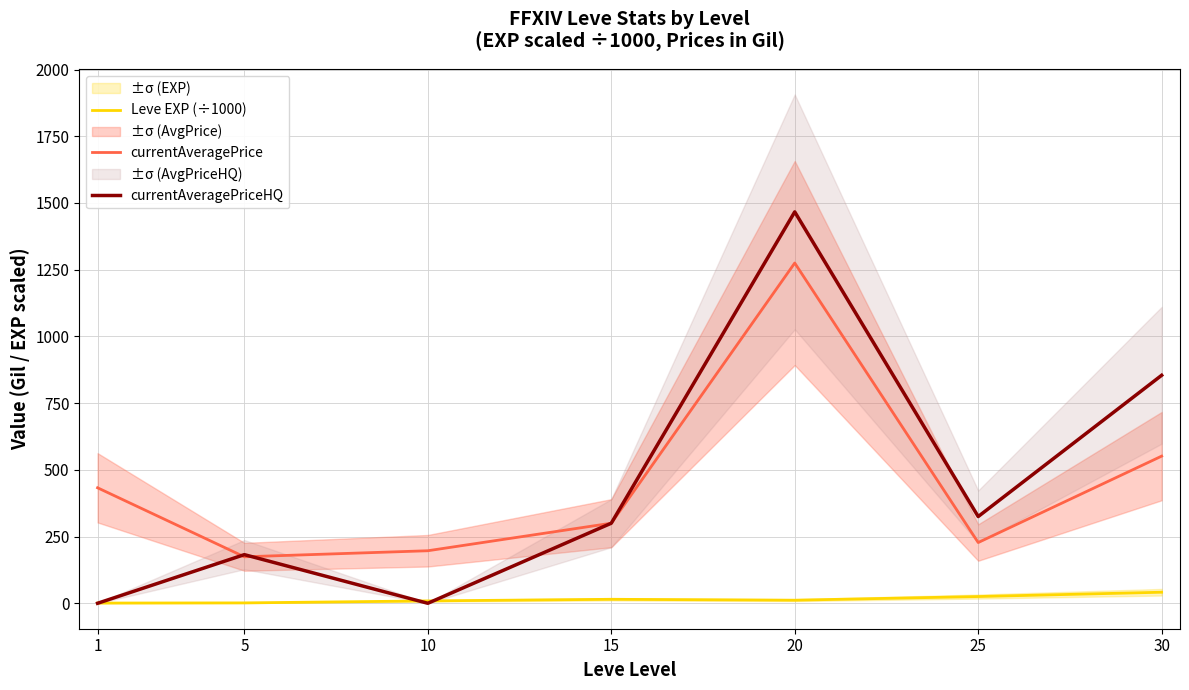

The value of Leve EXP (÷1000) at 30 is 21.7. True or false?

False